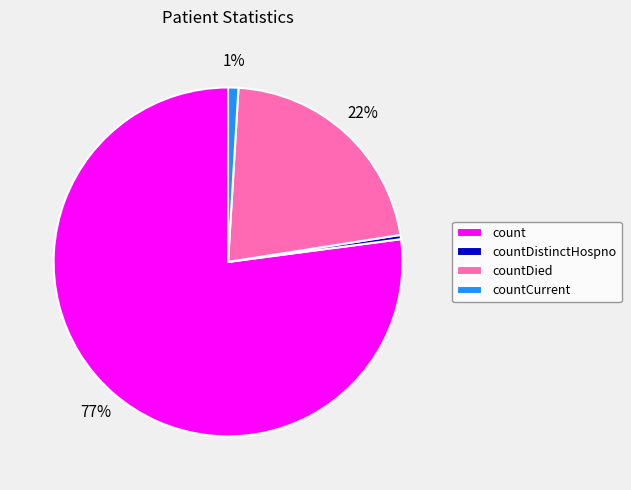

Count the number of slices in the pie.

4